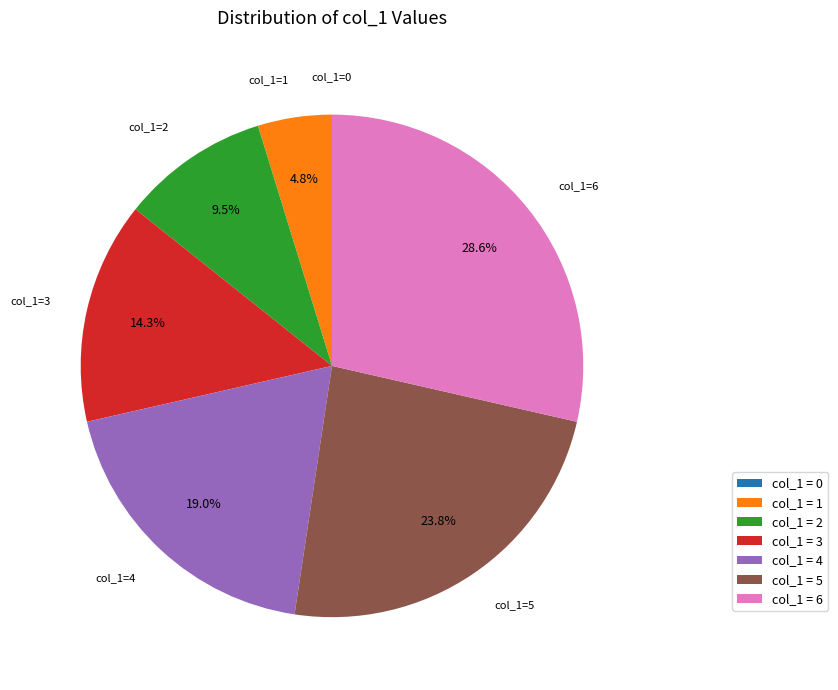

Does any single category account for the majority?

No